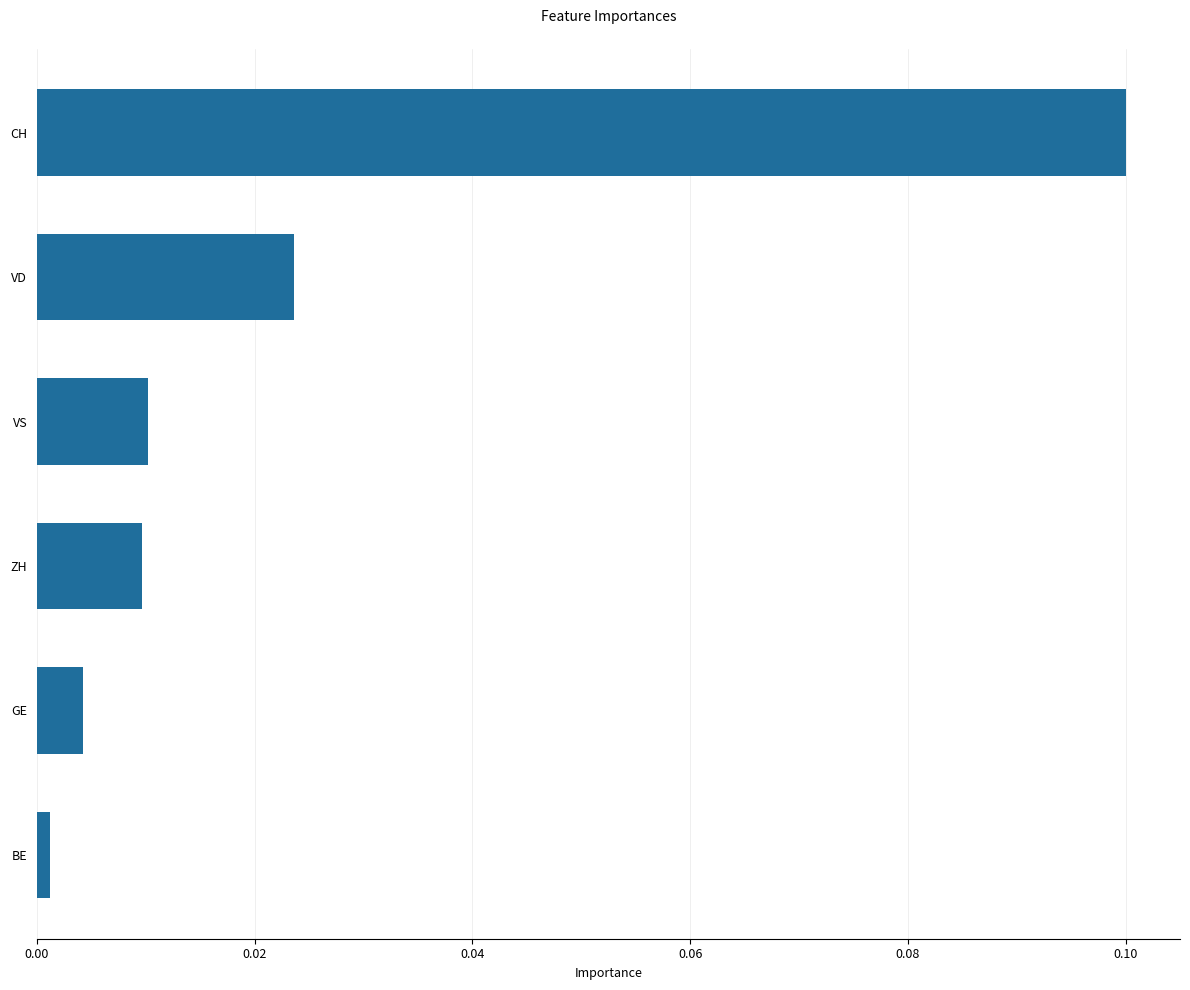

The chart shows a value of 0.1 at CH. True or false?

True